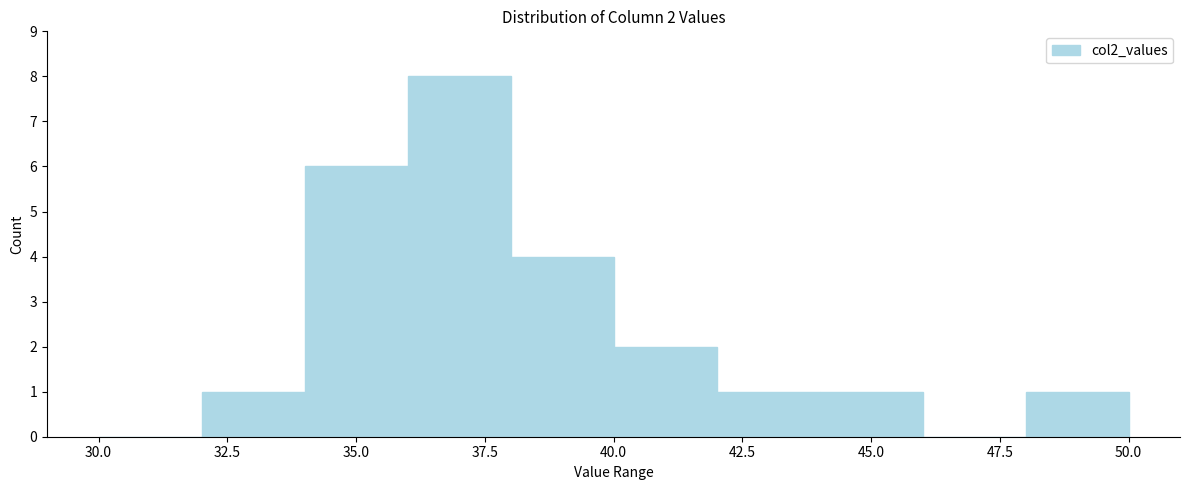

Over which range of the x-axis is the bar tallest?

36 to 38